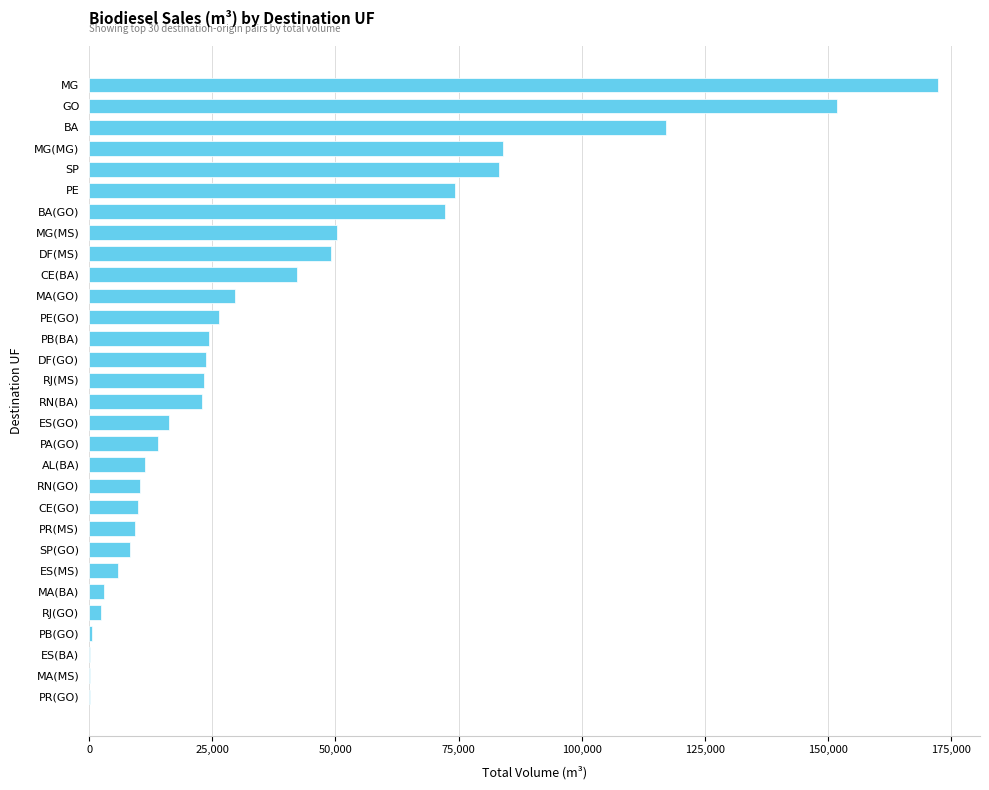

What is the approximate value at ES(MS)?

5841.3